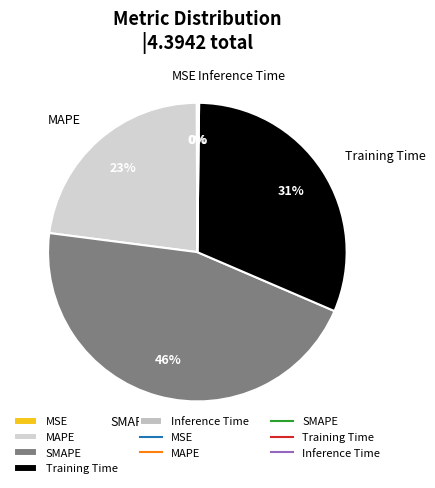

Which category has the biggest portion of the pie?

SMAPE